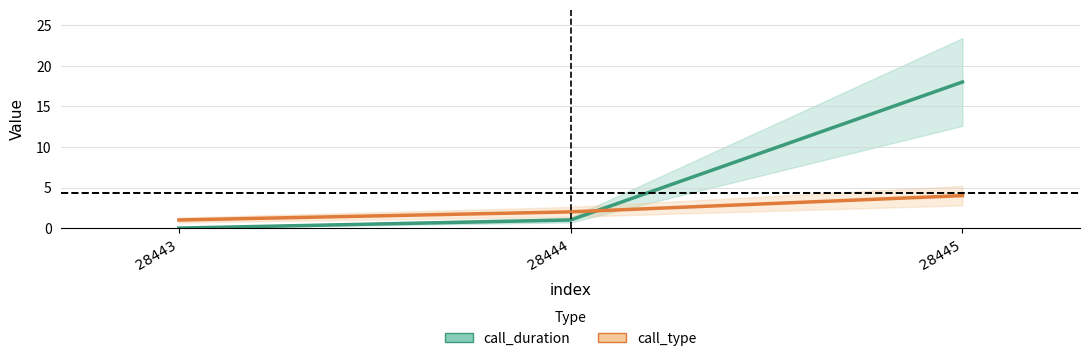

What is the difference between the second highest and minimum values in the call_type series?

1